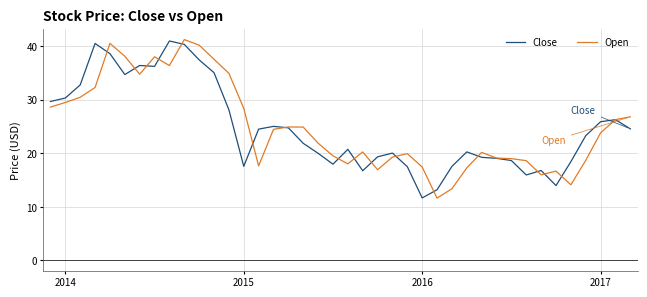

What is the minimum value for Open?

11.6